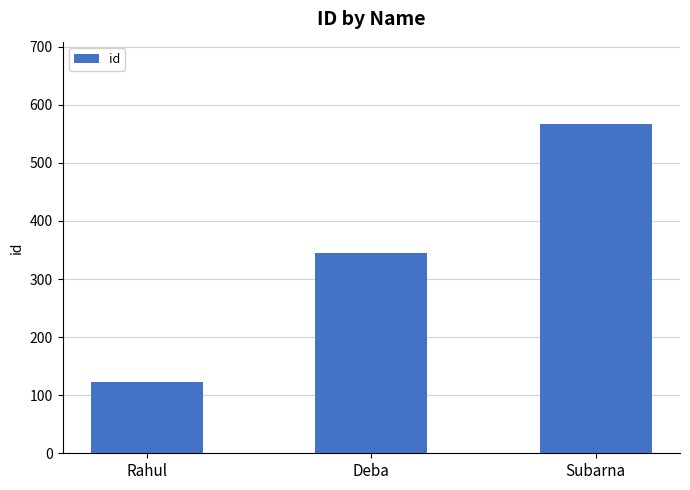

What is the greatest value displayed?

567